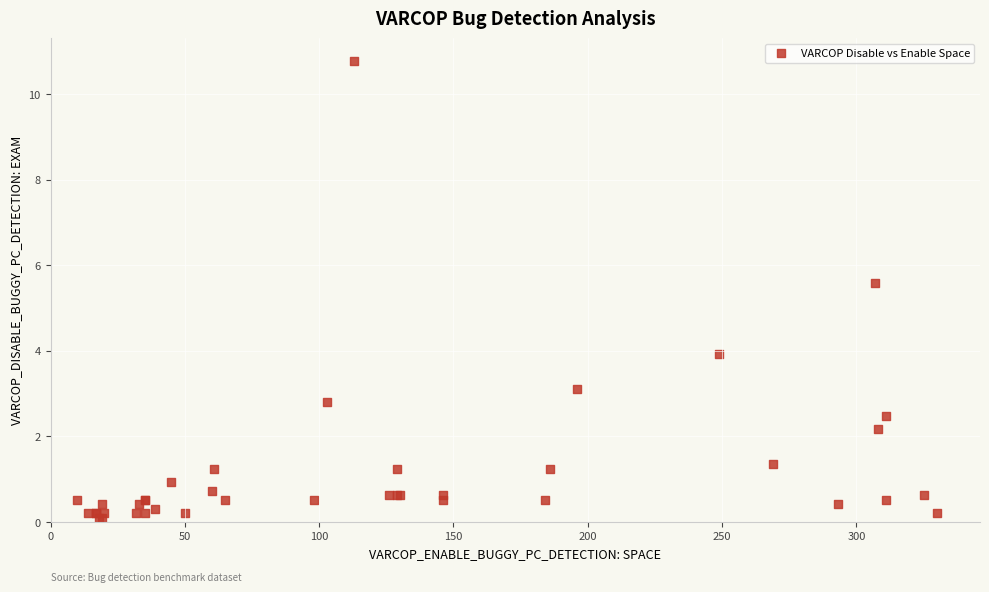

What Y value in the scatter plot is closest to 5?

5.6